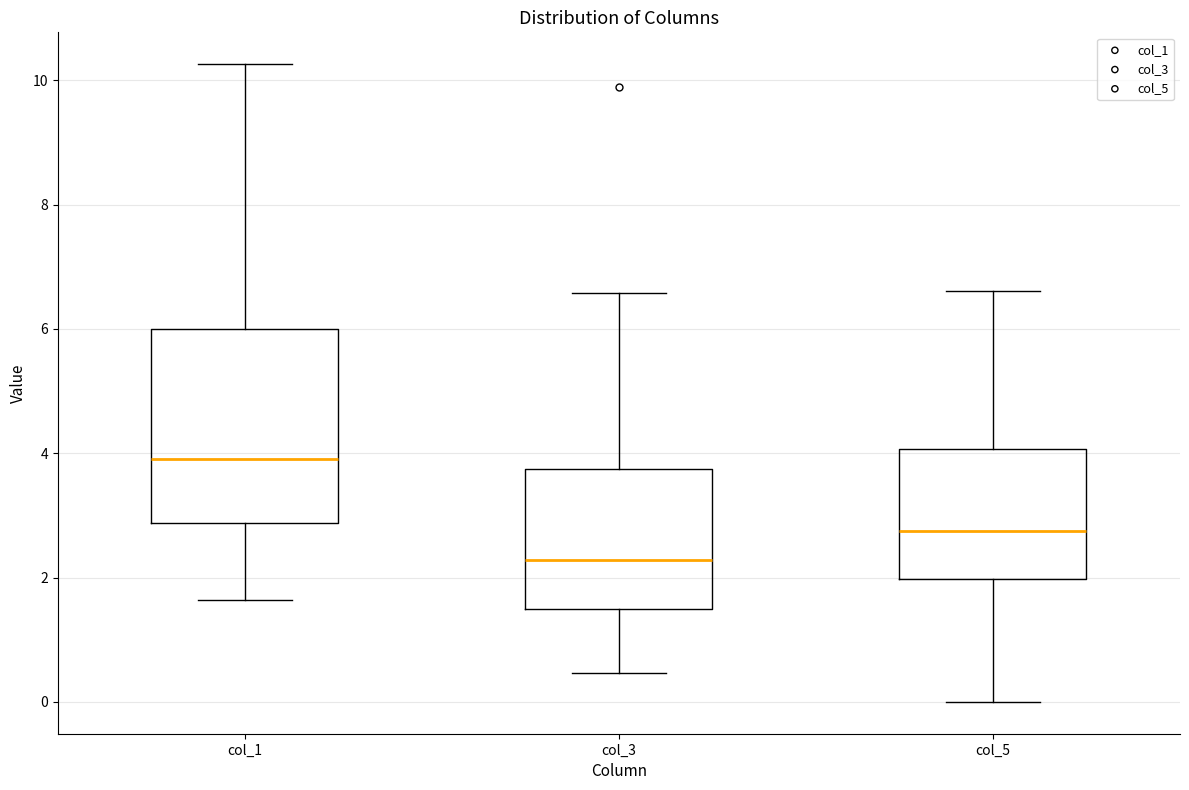

Reading left to right, transcribe this box plot: for each box, give where its median line is, the range the box spans, and where its two whiskers end, as read against the y-axis. The values are not printed on the chart, so give them approximately, as read against the axis.

col_1: median 4.0, box 2.8 to 6.0, whiskers 1.6 to 10.2
col_3: median 2.2, box 1.4 to 3.8, whiskers 0.4 to 6.6
col_5: median 2.8, box 2.0 to 4.0, whiskers 0.0 to 6.6